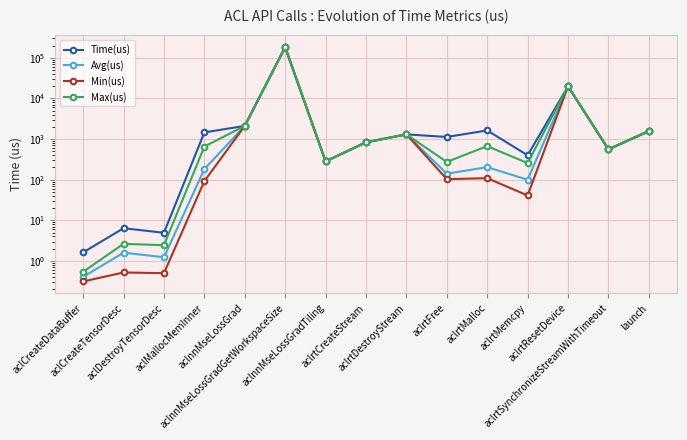

How many data points in Min(us) are less than 281?

7